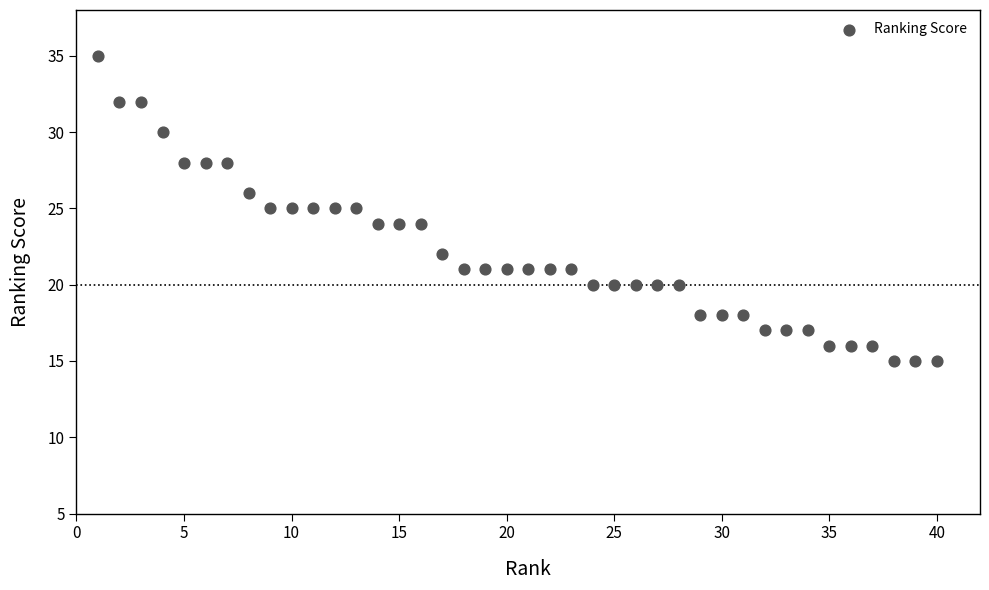

What is the range of Y values (max minus min)?

20